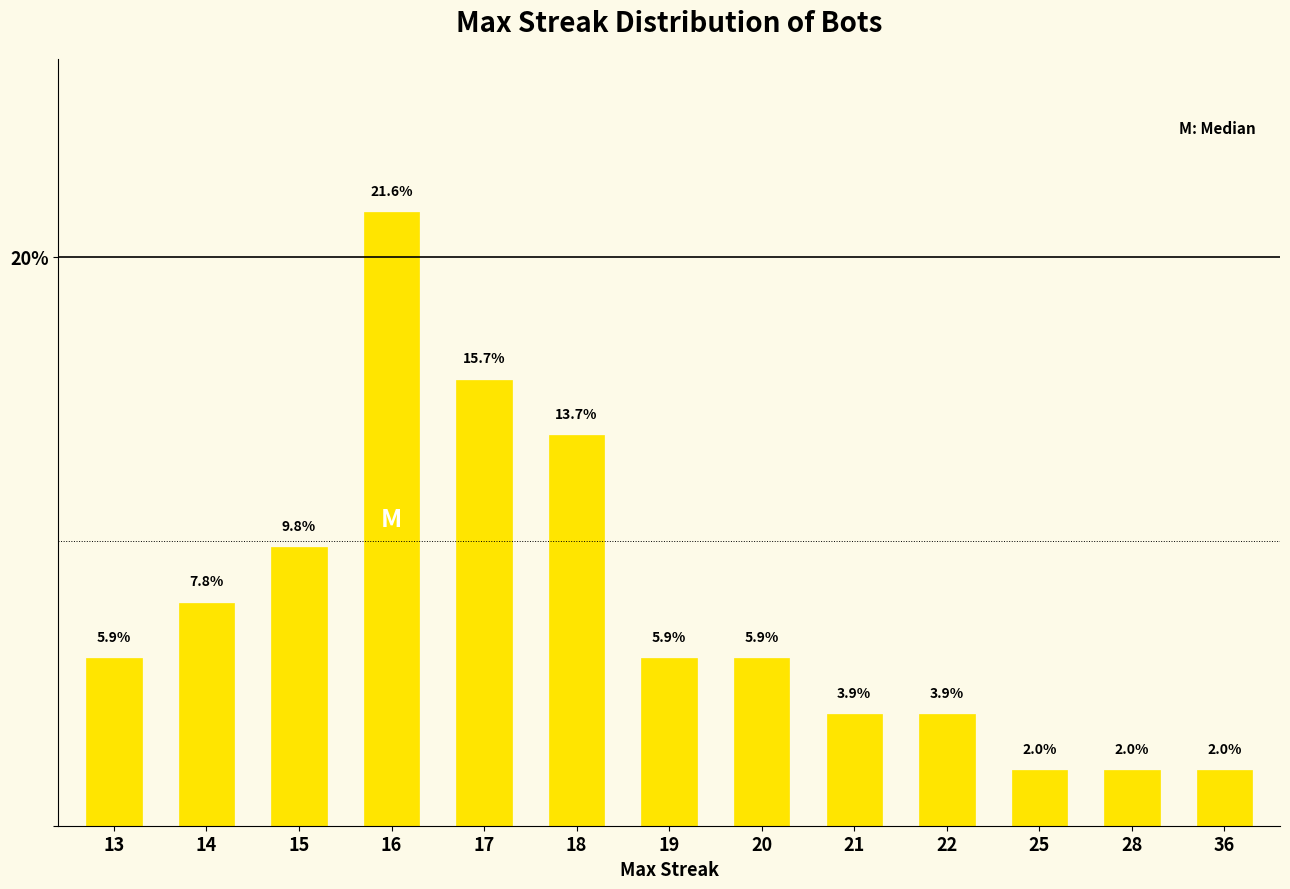

What is the difference between the maximum and minimum values?

19.6